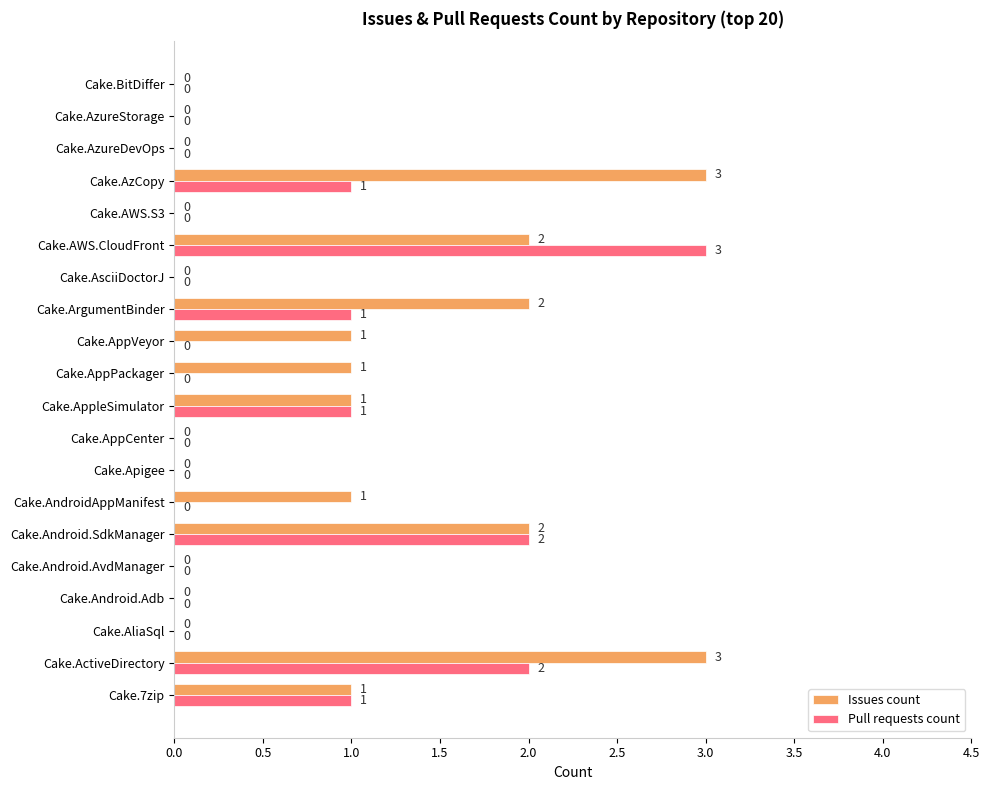

What is the total value across all series at Cake.AWS.CloudFront?

5